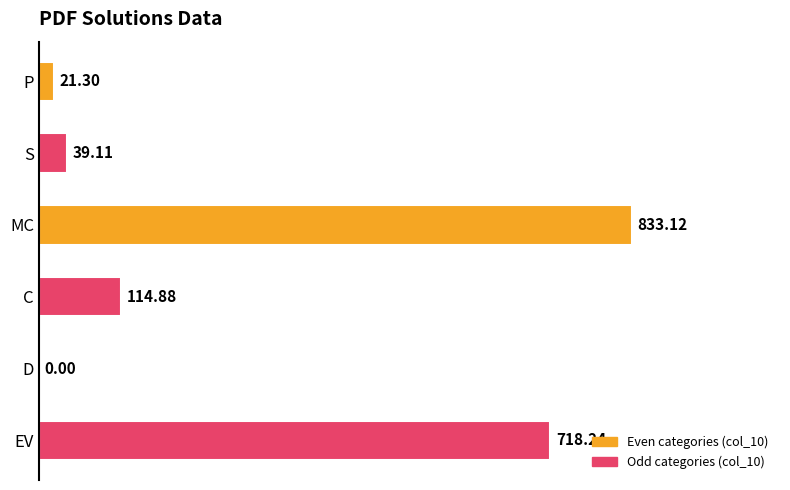

What is the sum of the values at C and EV?

833.1